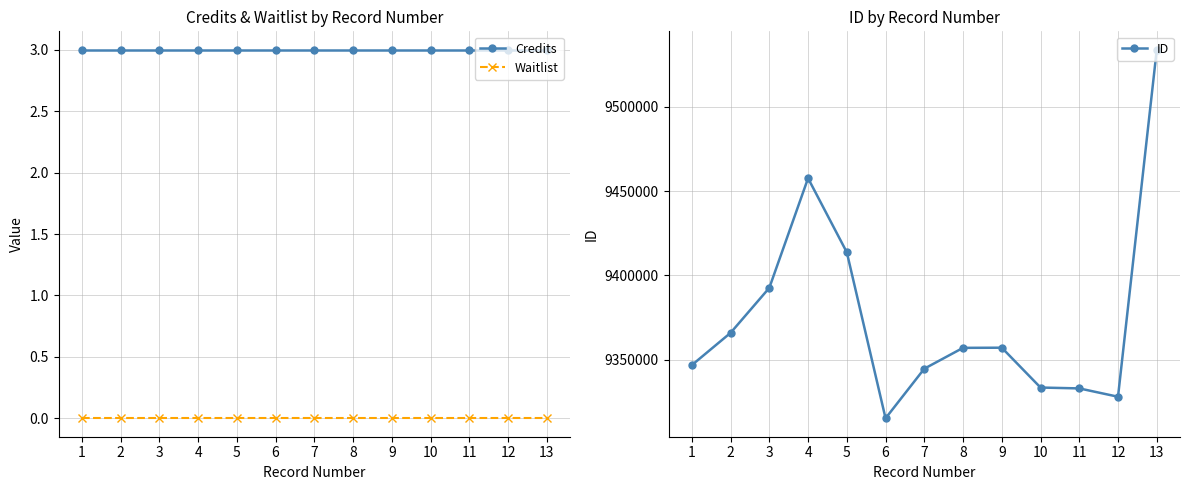

Where is ID nearest to the value 9424521?

5